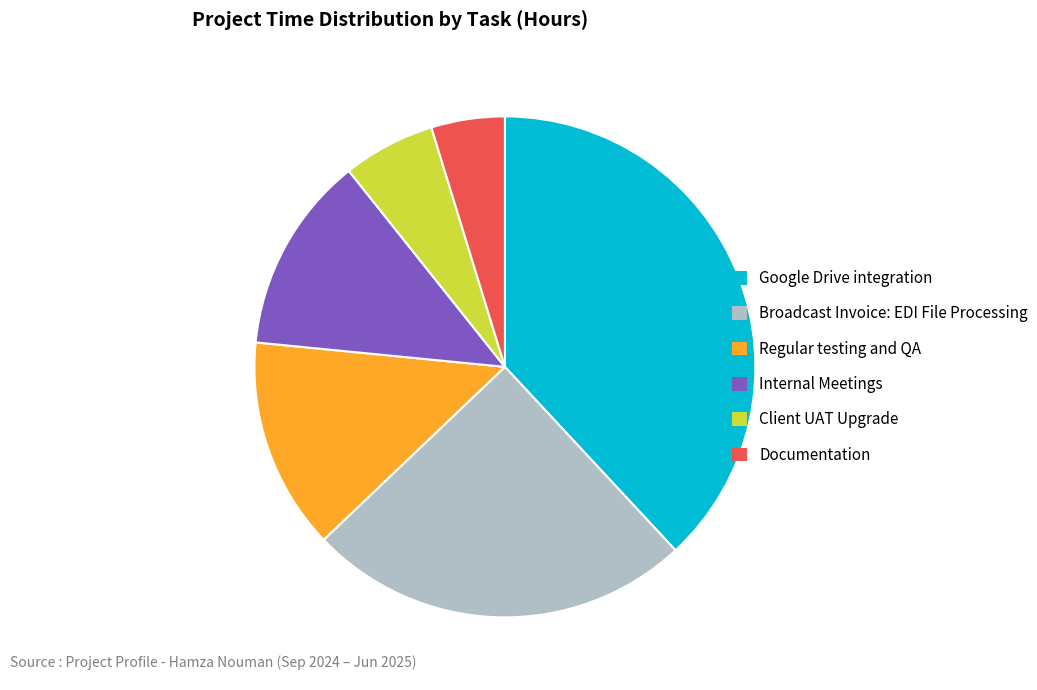

Is the sum of Broadcast Invoice: EDI File Processing and Google Drive integration greater than half?

Yes